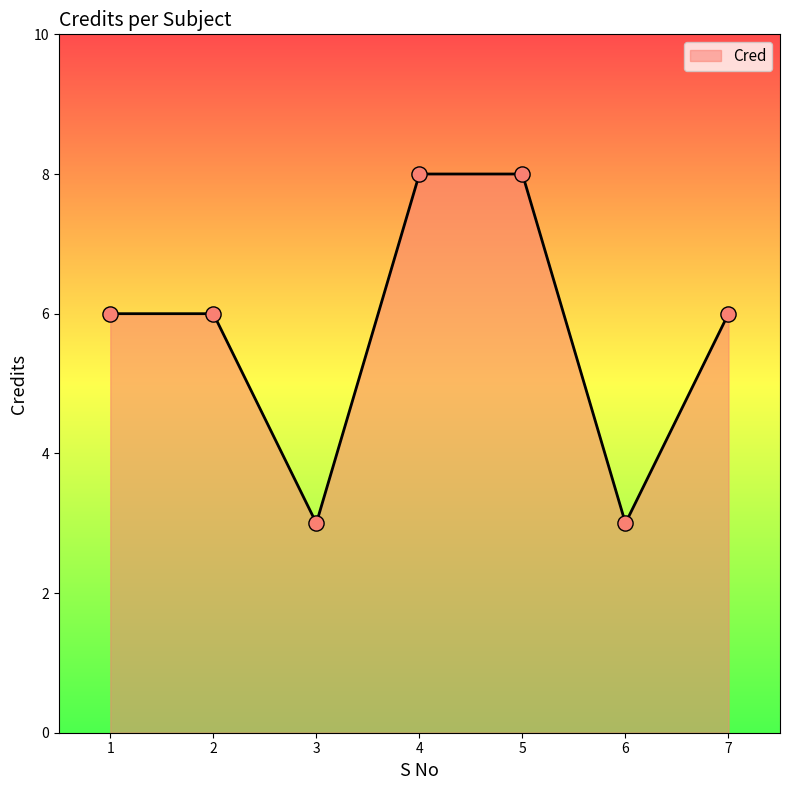

Between 6 and 5, which is larger?

5